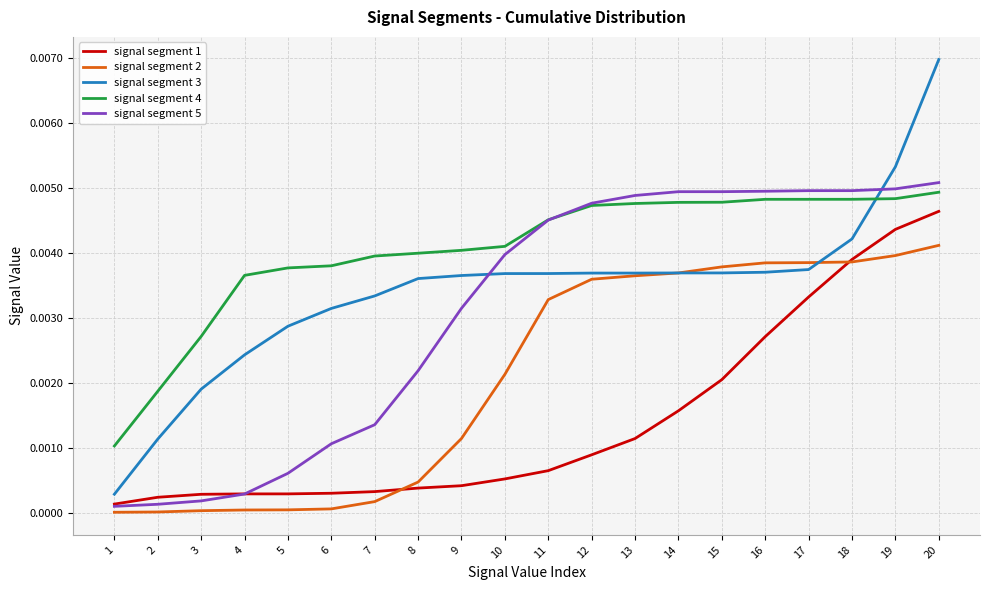

Which series has the largest total across all categories?

signal segment 4